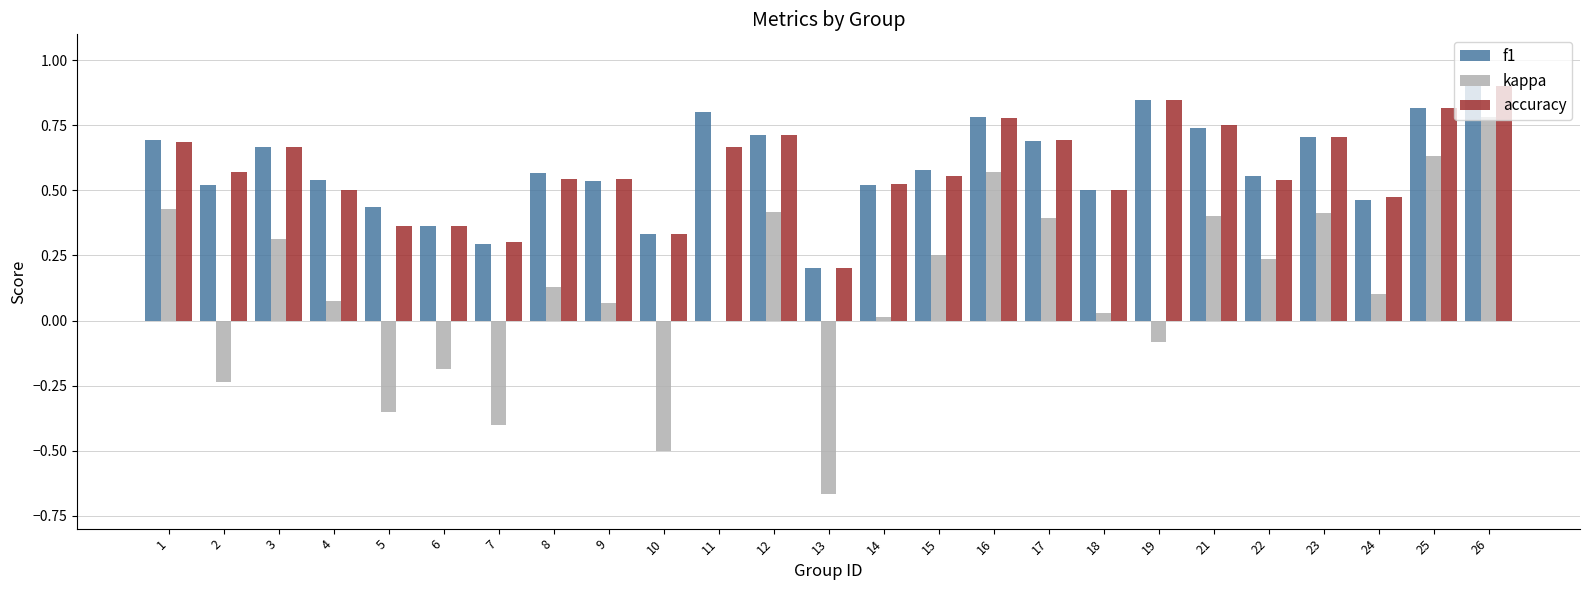

Is the value of f1 at 10 greater than the value of accuracy at 5?

No